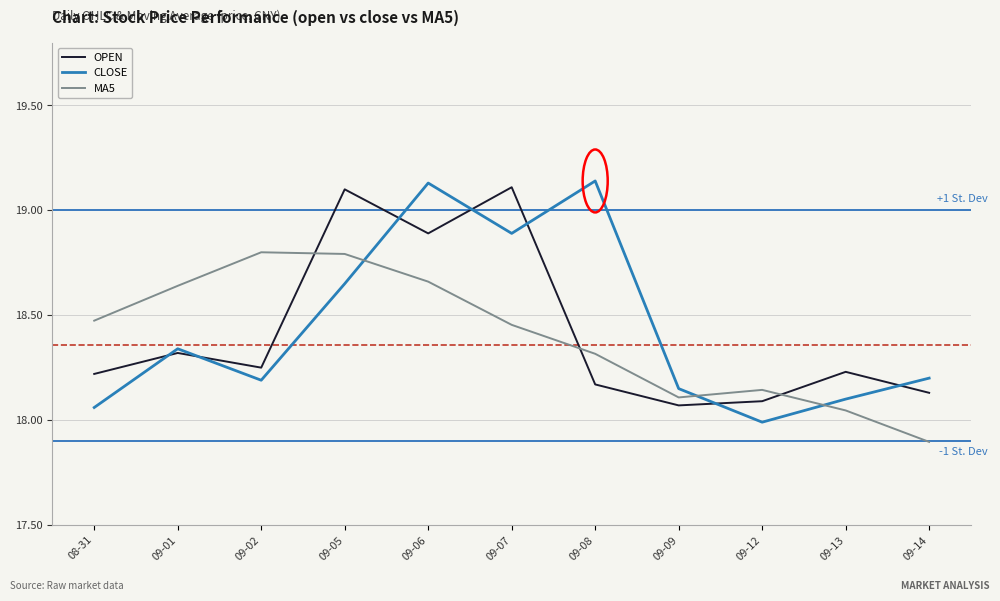

Where is the first local minimum for MA5?

09-09